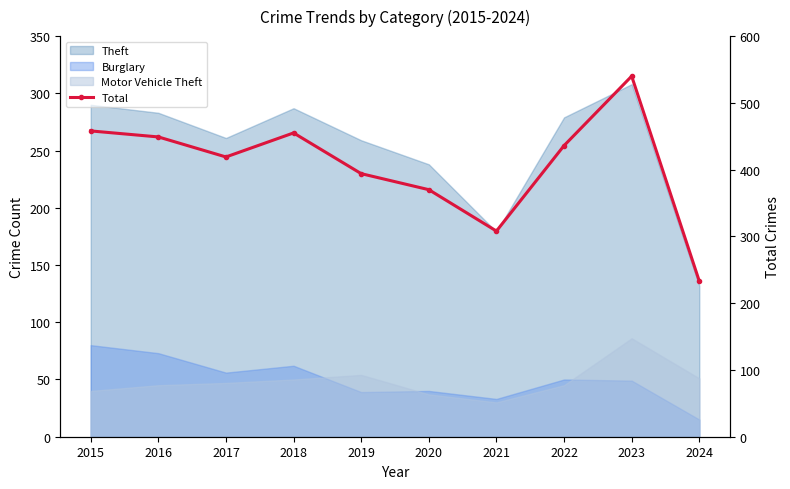

True or false: there are more than 1 points higher than both neighbors.

True